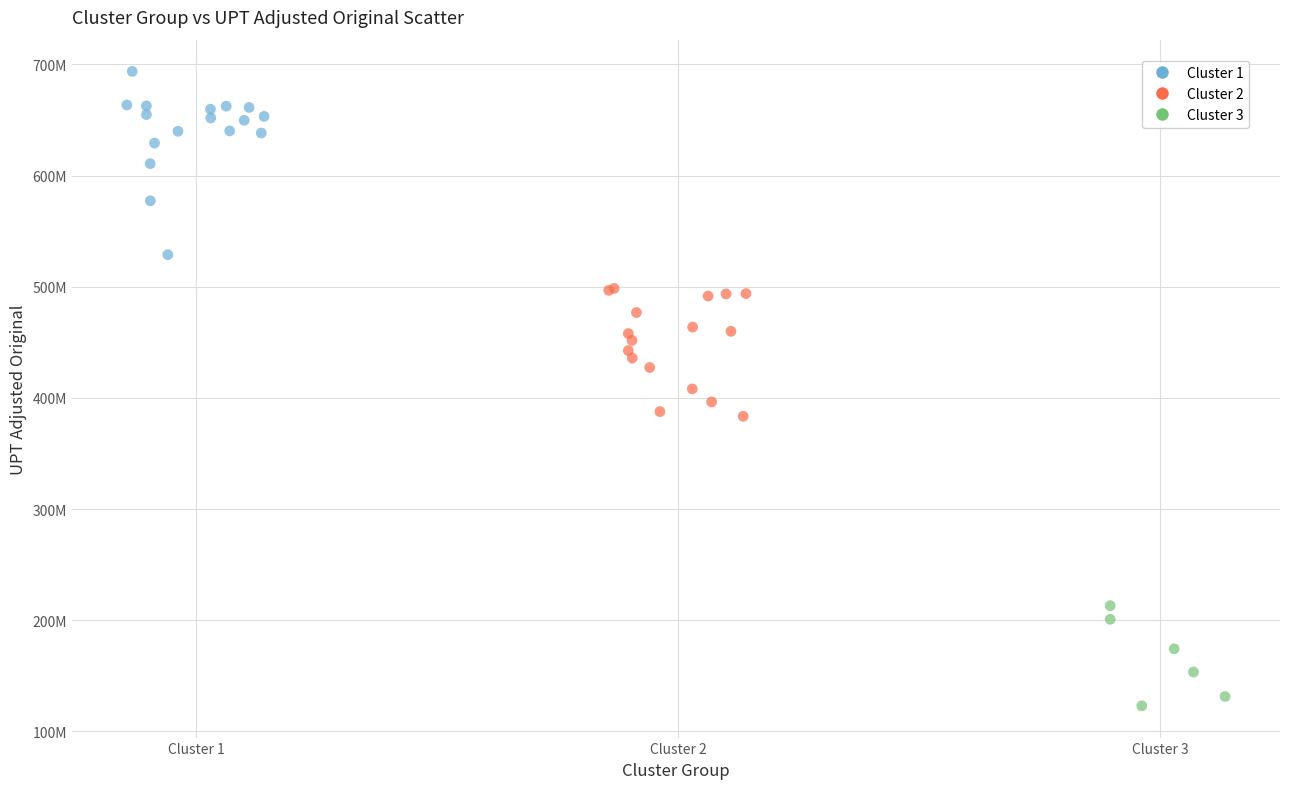

Which series has the largest Y range (max minus min)?

Cluster 1